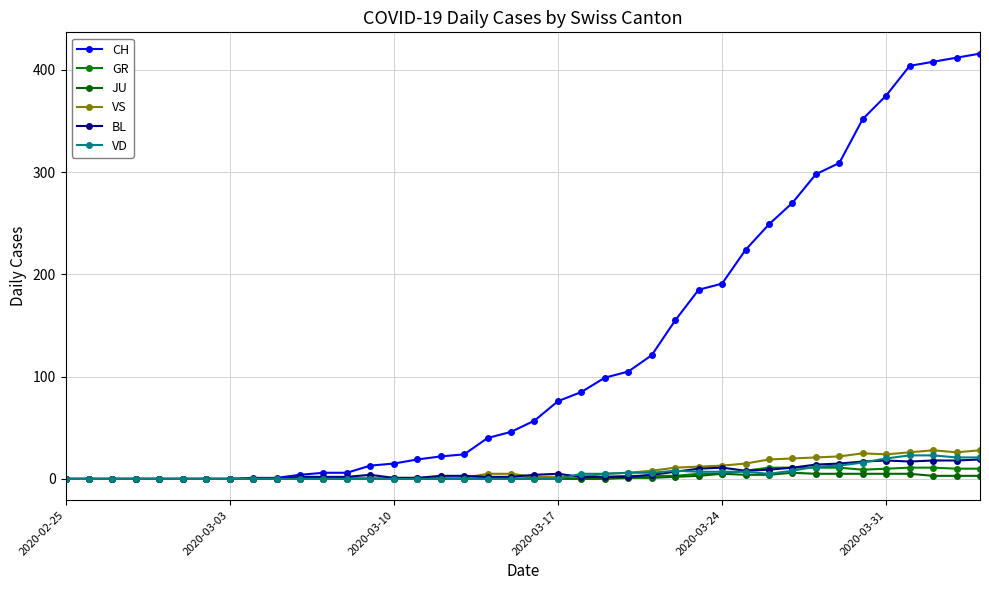

Reading right to left, transcribe all the data shown in this chart.

CH: 416	412	408	404	375	352	309	298	270	249	224	191	185	155	121	105	99	85	76	57	46	40	24	22	19	15	13	6	6	4	1	1	0	0	0	0	0	0	0	0
GR: 10	10	11	11	10	9	11	11	11	11	8	5	5	3	3	3	2	1	1	1	0	1	0	0	0	0	0	0	0	0	0	0	0	0	0	0	0	0	0	0
JU: 3	3	3	5	5	5	5	5	6	4	4	5	3	2	1	1	0	0	0	0	0	0	0	0	0	0	0	0	0	0	0	0	0	0	0	0	0	0	0	0
VS: 28	26	28	26	24	25	22	21	20	19	15	13	12	11	8	6	5	2	2	2	5	5	1	1	1	1	1	1	0	0	0	0	0	0	0	0	0	0	0	0
BL: 19	18	18	17	18	17	15	14	11	9	8	11	10	7	4	2	2	2	5	4	2	2	3	3	1	1	4	2	2	2	0	0	0	0	0	0	0	0	0	0
VD: 21	21	23	23	20	16	13	12	8	5	7	7	7	8	6	6	5	5	0	0	0	0	0	0	0	0	0	0	0	0	0	0	0	0	0	0	0	0	0	0